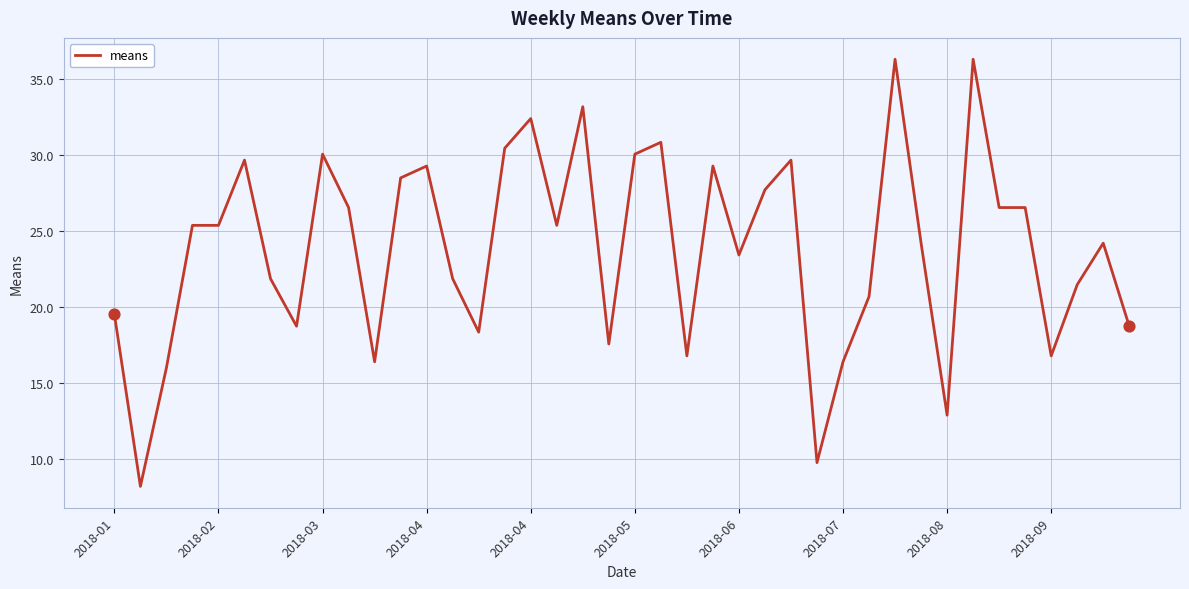

What is the minimum value shown in the chart?

8.2